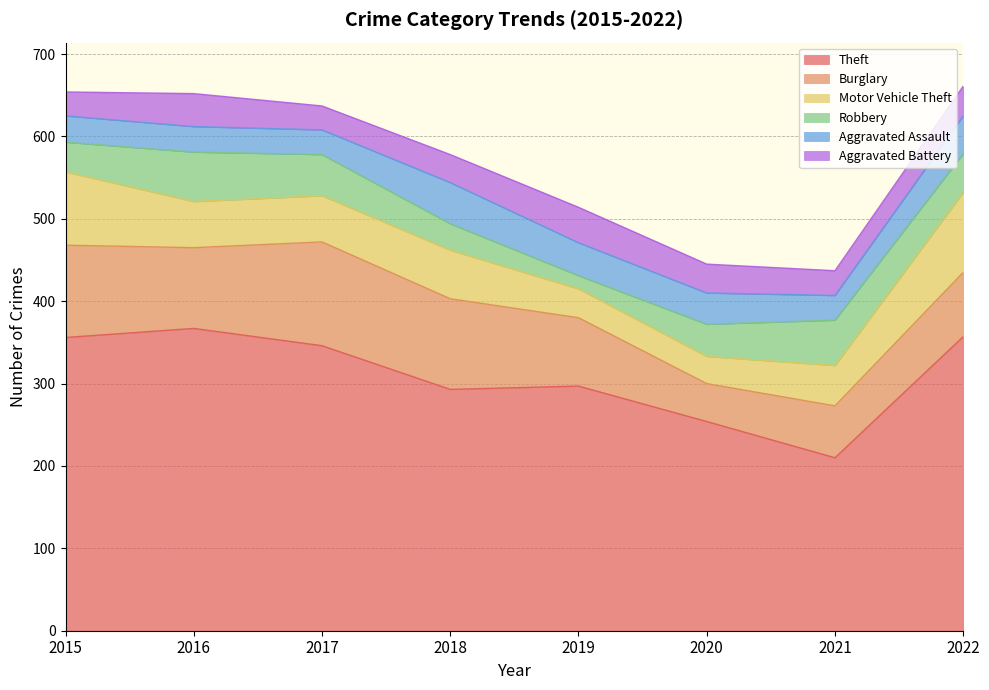

True or false: Aggravated Assault and Theft cross at least once.

False